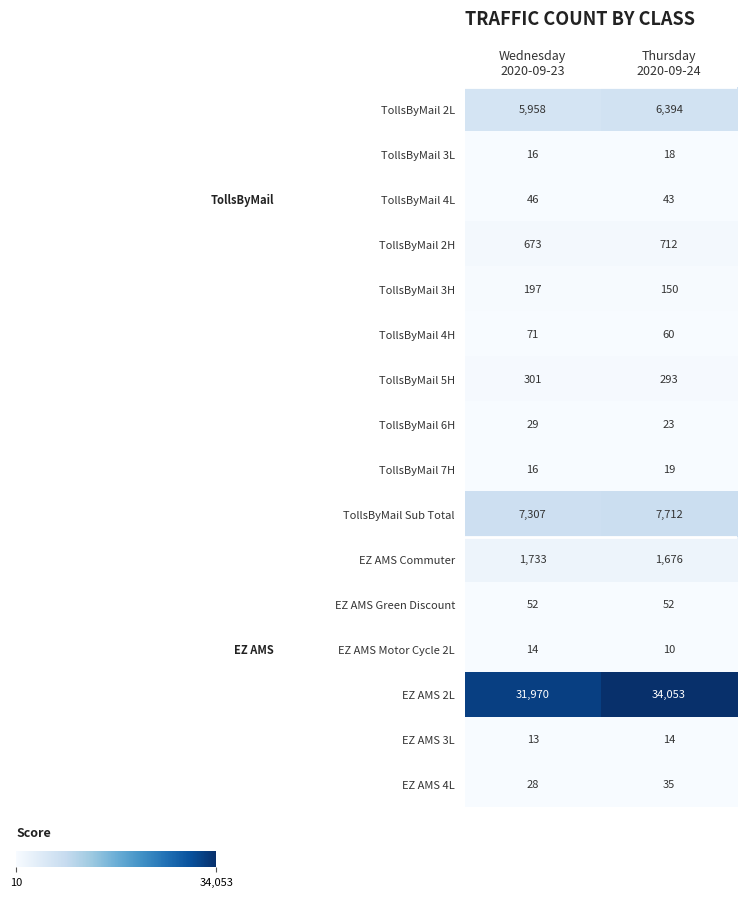

Which series has the largest total across all categories?

EZ AMS 2L